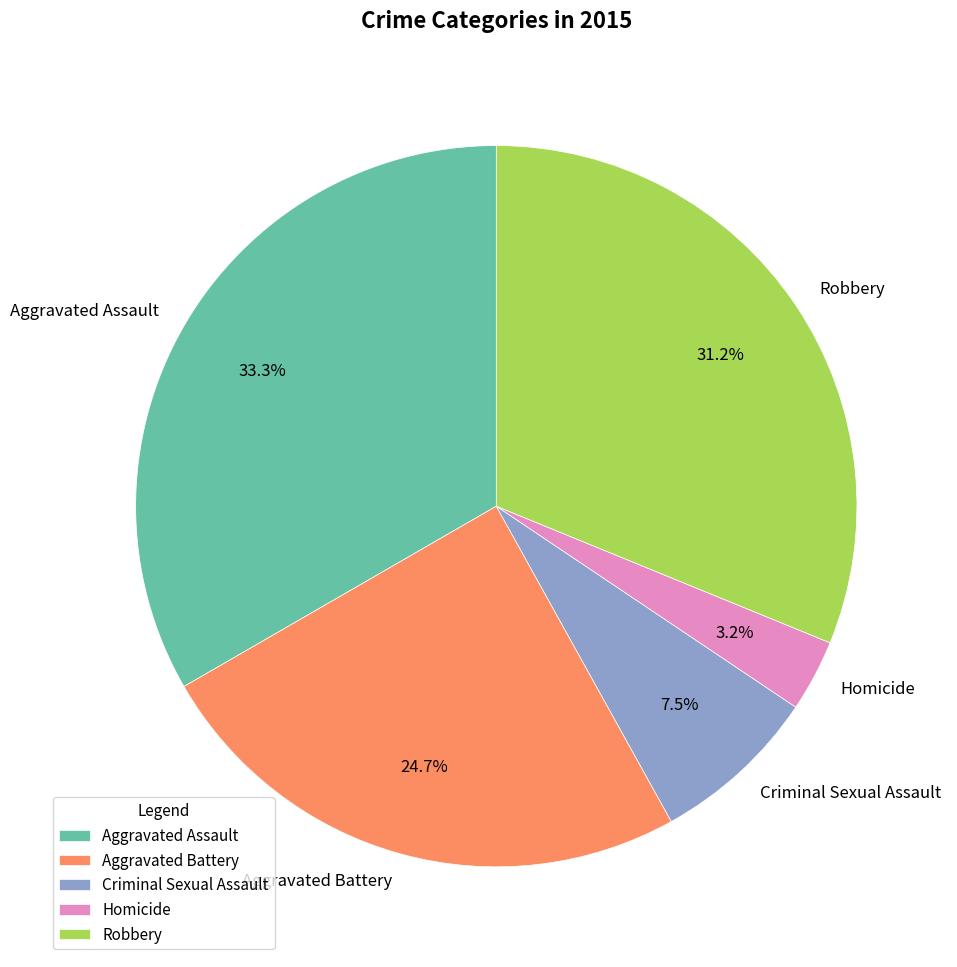

What percentage is NOT represented by Homicide?

96.8%